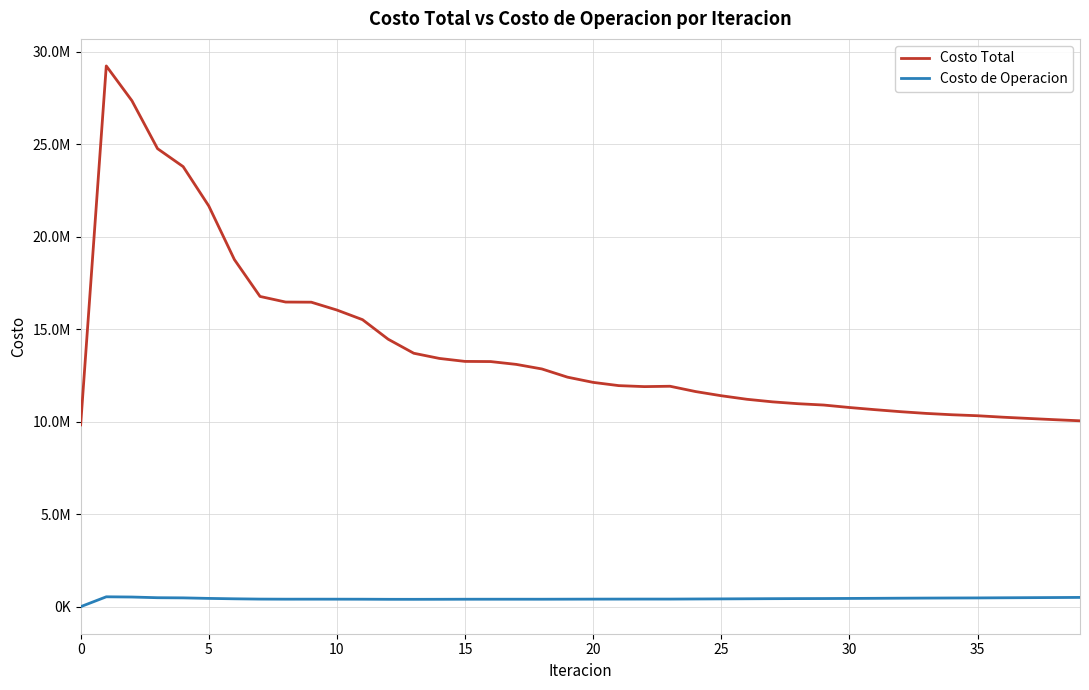

Does the chart have visible grid lines?

Yes